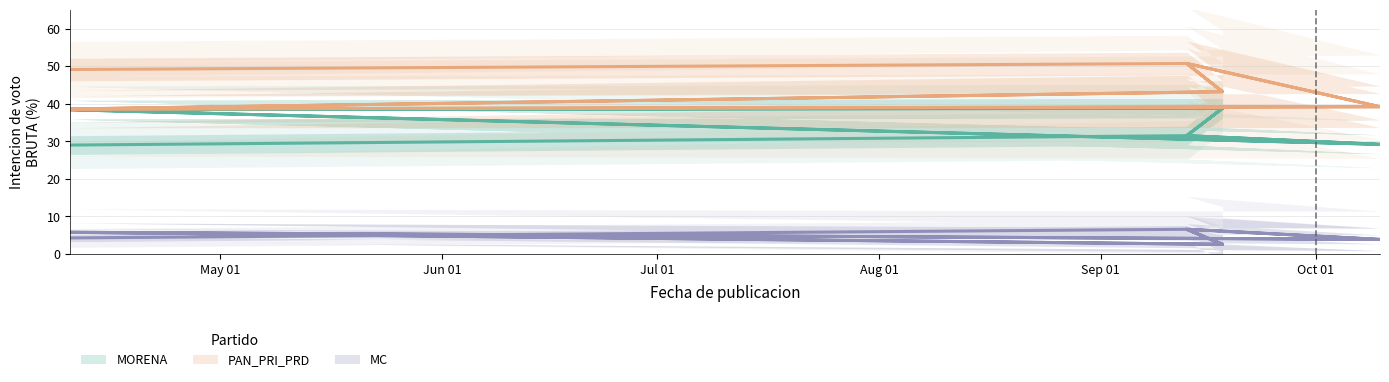

At which label is MC closest to 4?

2023-10-10